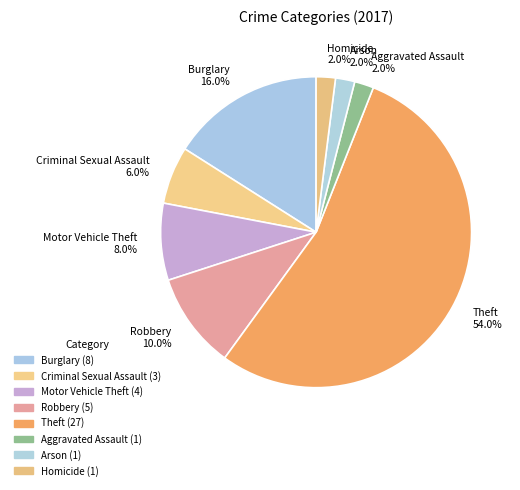

What is the total percentage of Criminal Sexual Assault and Burglary?

22.0%